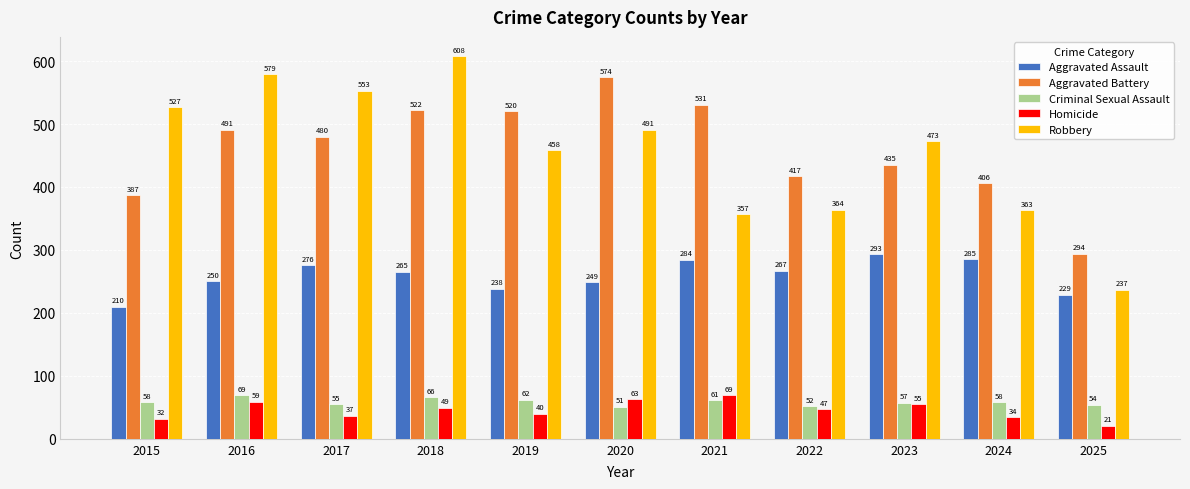

What is the average value of the Criminal Sexual Assault series?

58